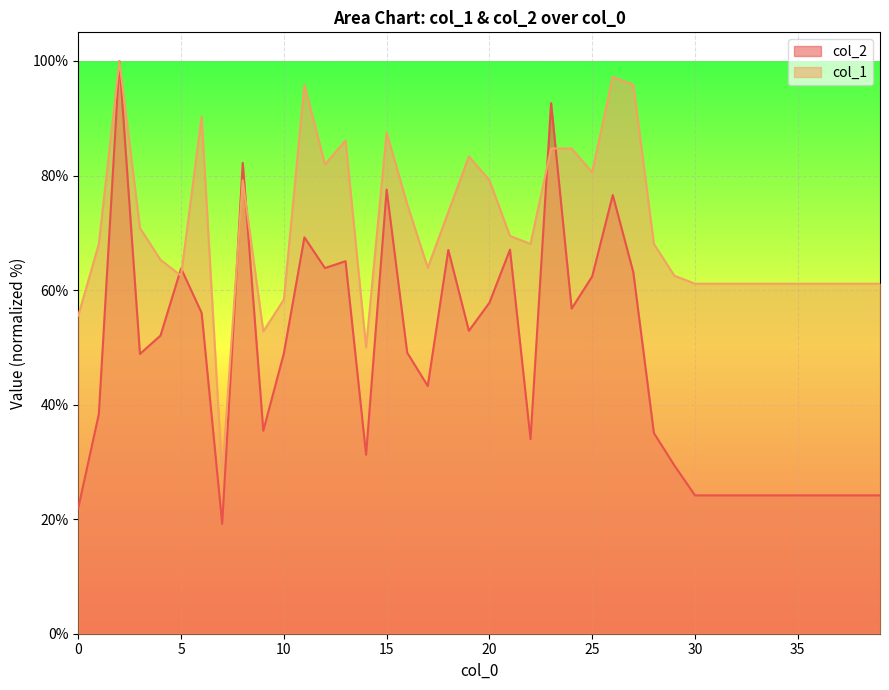

Reading right to left, transcribe all the data shown in this chart.

col_2: 39=24.2	38=24.2	37=24.2	36=24.2	35=24.2	34=24.2	33=24.2	32=24.2	31=24.2	30=24.2	29=29.4	28=35.0	27=63.1	26=76.6	25=62.4	24=56.8	23=92.6	22=34.0	21=67.1	20=57.8	19=52.9	18=67.0	17=43.3	16=49.1	15=77.5	14=31.2	13=65.0	12=63.8	11=69.2	10=48.9	9=35.4	8=82.2	7=19.2	6=56.0	5=63.8	4=52.1	3=48.9	2=100.0	1=38.4	0=22.0
col_1: 39=61.1	38=61.1	37=61.1	36=61.1	35=61.1	34=61.1	33=61.1	32=61.1	31=61.1	30=61.1	29=62.5	28=68.1	27=95.8	26=97.2	25=80.6	24=84.7	23=84.7	22=68.1	21=69.4	20=79.2	19=83.3	18=73.6	17=63.9	16=75.0	15=87.5	14=50.0	13=86.1	12=81.9	11=95.8	10=58.3	9=52.8	8=79.2	7=27.8	6=90.3	5=62.5	4=65.3	3=70.8	2=100.0	1=68.1	0=55.6